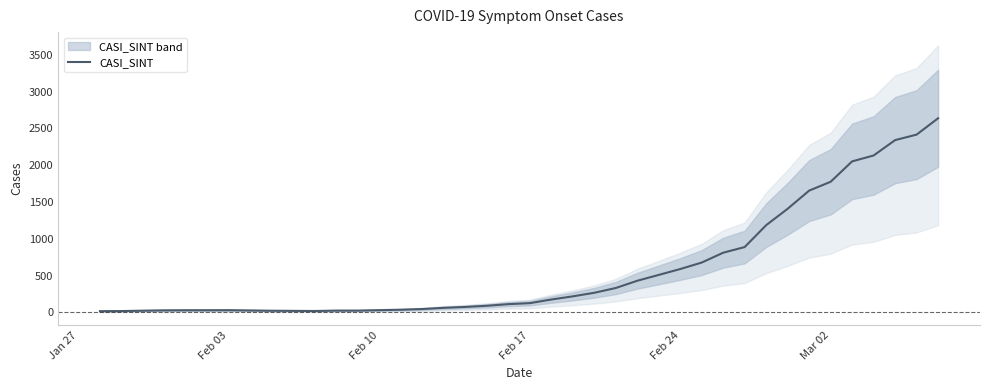

How many points are lower than both their immediate neighbors (excluding endpoints)?

2